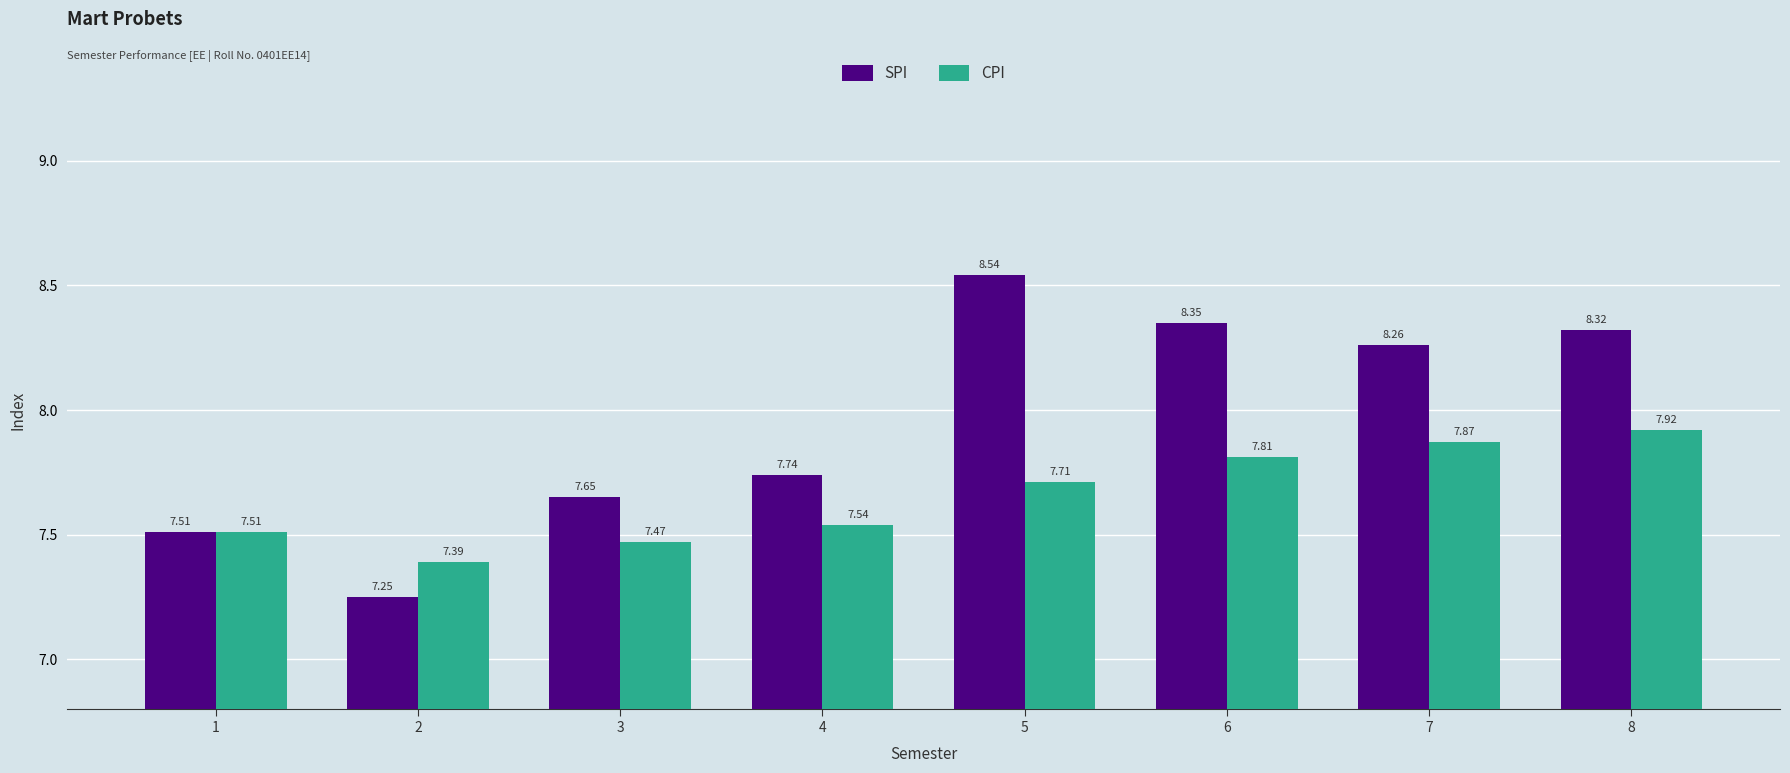

What is the difference between the highest and lowest values at 5?

0.8